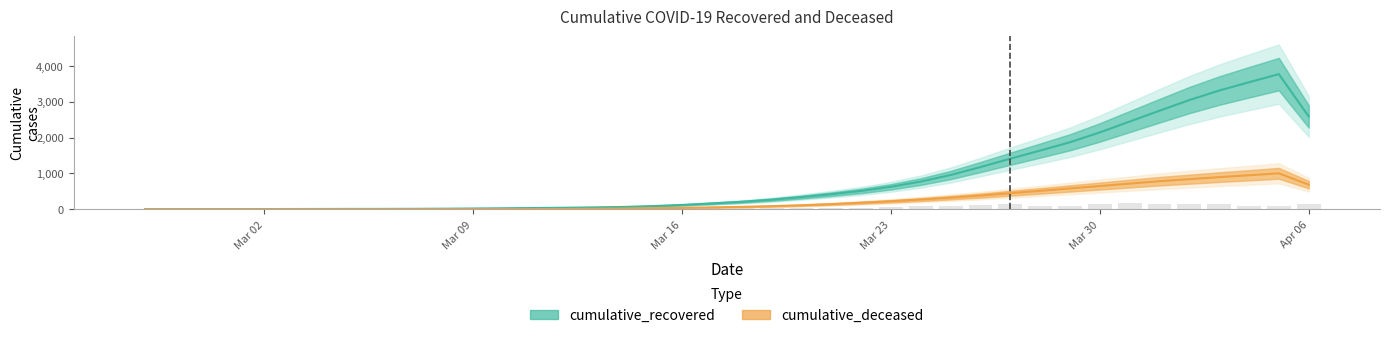

True or false: cumulative_deceased has a value of 684.7 at Apr 06.

True